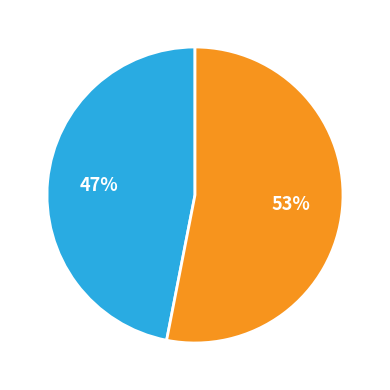

To the nearest percent, what is the average slice percentage?

50%